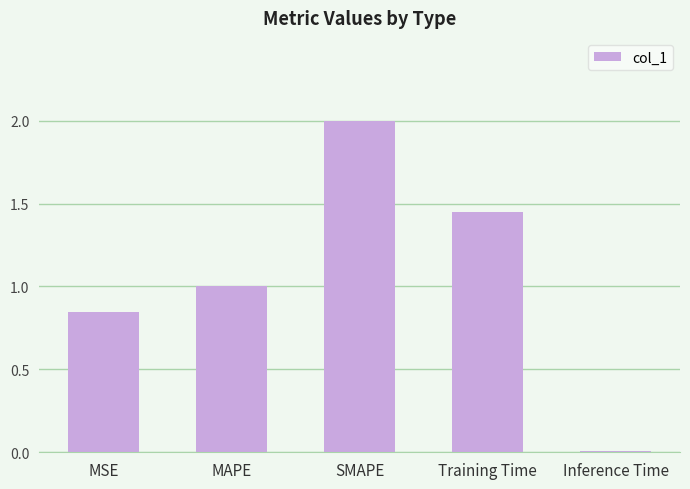

The chart shows a value of 0.8 at SMAPE. True or false?

False